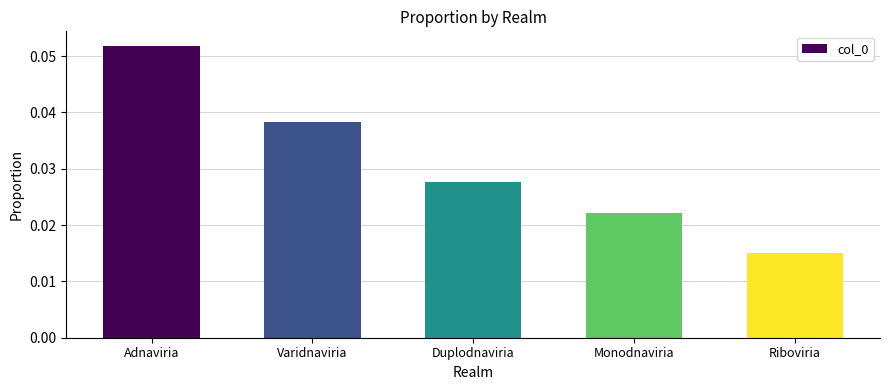

Which category has the lowest value across all series?

Riboviria